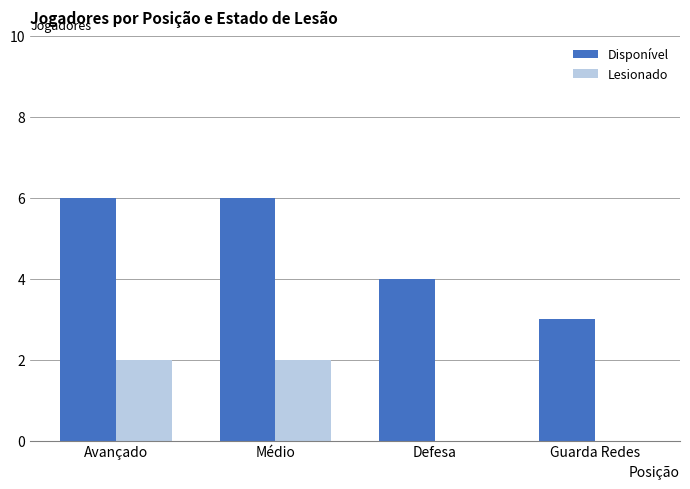

What is the average value of the Lesionado series?

1